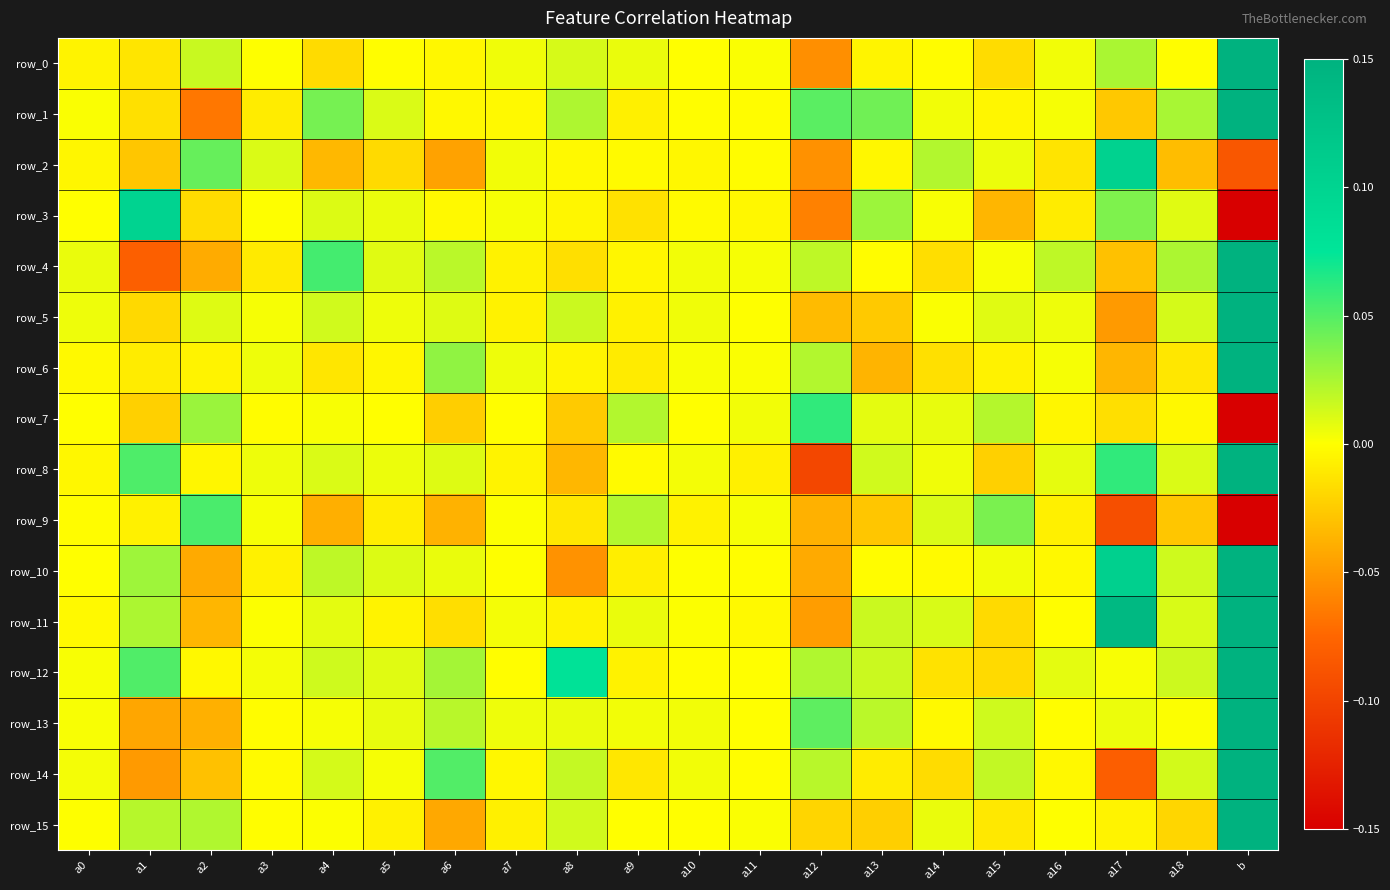

What is the difference between the highest and lowest values at b?

22.9